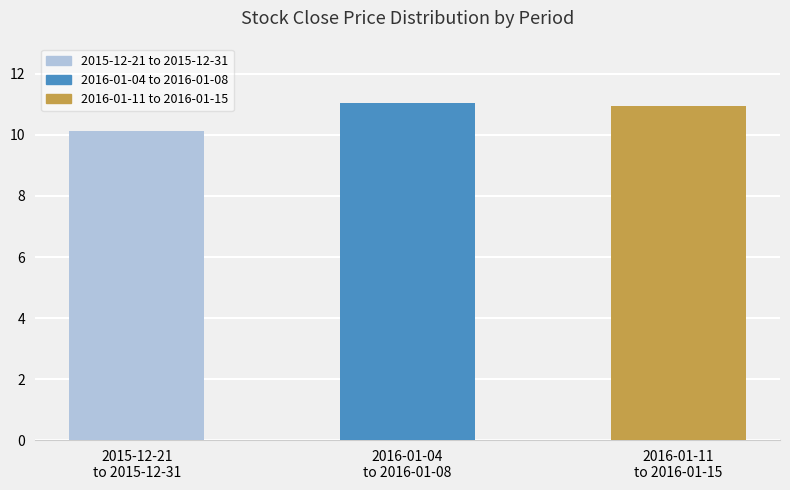

What is the change in value from 2015-12-21
to 2015-12-31 to 2016-01-04
to 2016-01-08?

+0.9